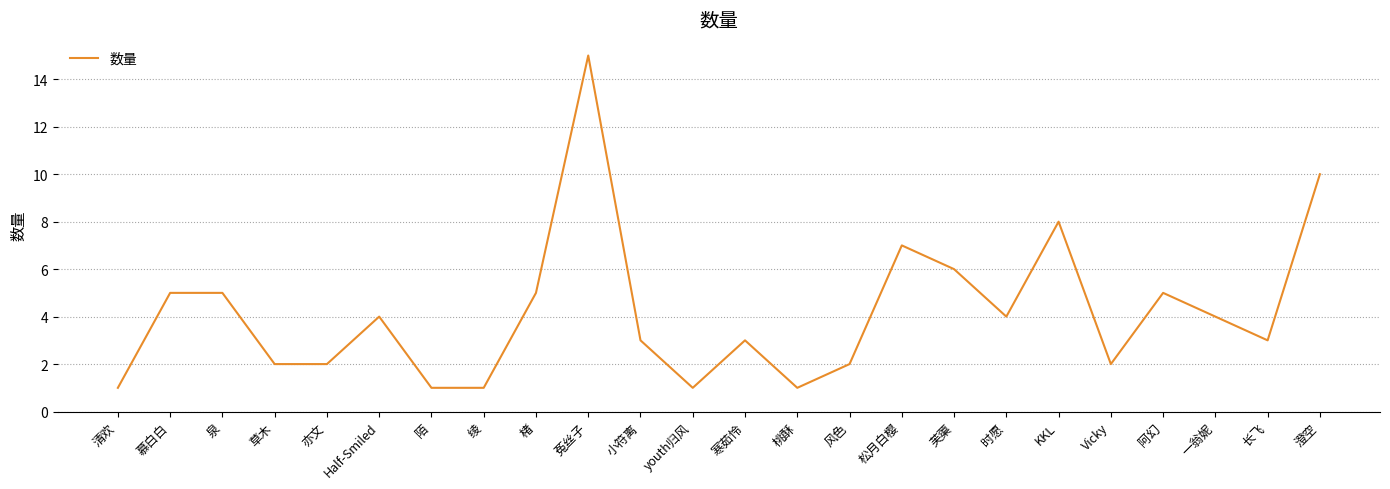

Which label corresponds to the largest value in the chart?

菟丝子